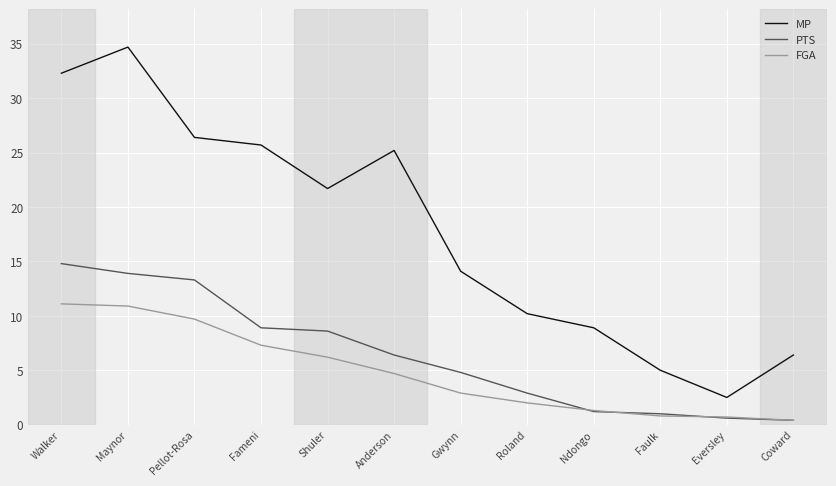

Rank the series at Anderson from lowest to highest value.

FGA, PTS, MP